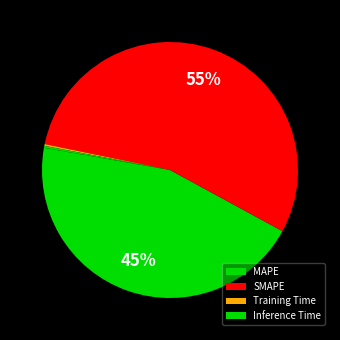

What percentage is the SMAPE slice, to the nearest percent?

55%